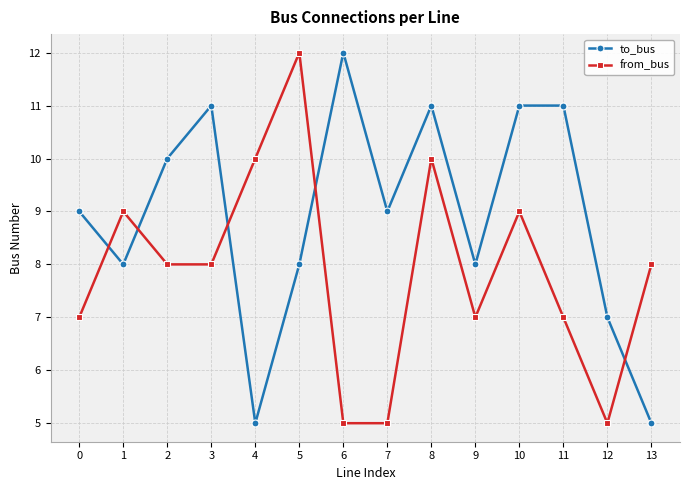

Which series changed the most between 1 and 5?

from_bus